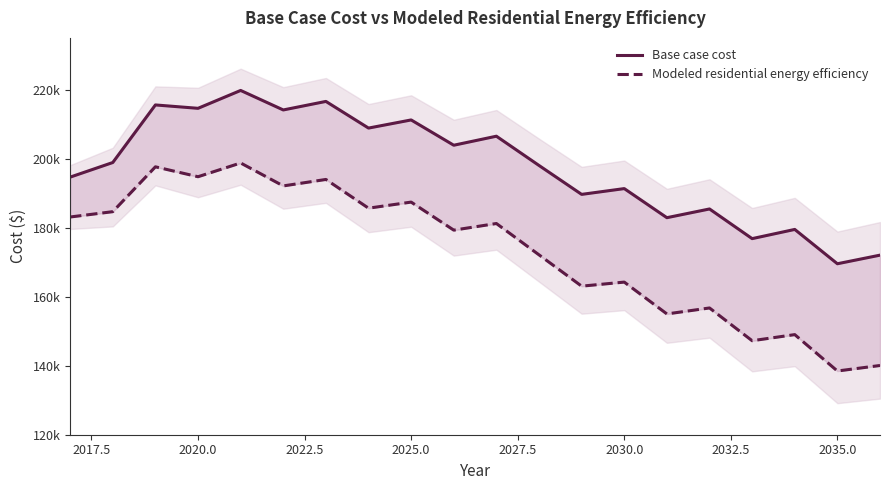

Reading left to right, list all the values displayed in this chart.

Base case cost: 194650.8	198884.4	215568.1	214591.2	219770.3	214117.0	216590.7	208863.4	211221.1	203893.4	206508.9	198028.2	189650.8	191325.9	182897.1	185422.7	176826.7	179494.2	169545.5	172039.1
Modeled residential energy efficiency: 183094.8	184638.7	197636.7	194767.0	198750.8	192101.3	193977.3	185652.2	187412.3	179287.6	181205.9	172127.5	163052.7	164229.7	155004.0	156732.7	147240.2	149011.1	138464.7	140061.7